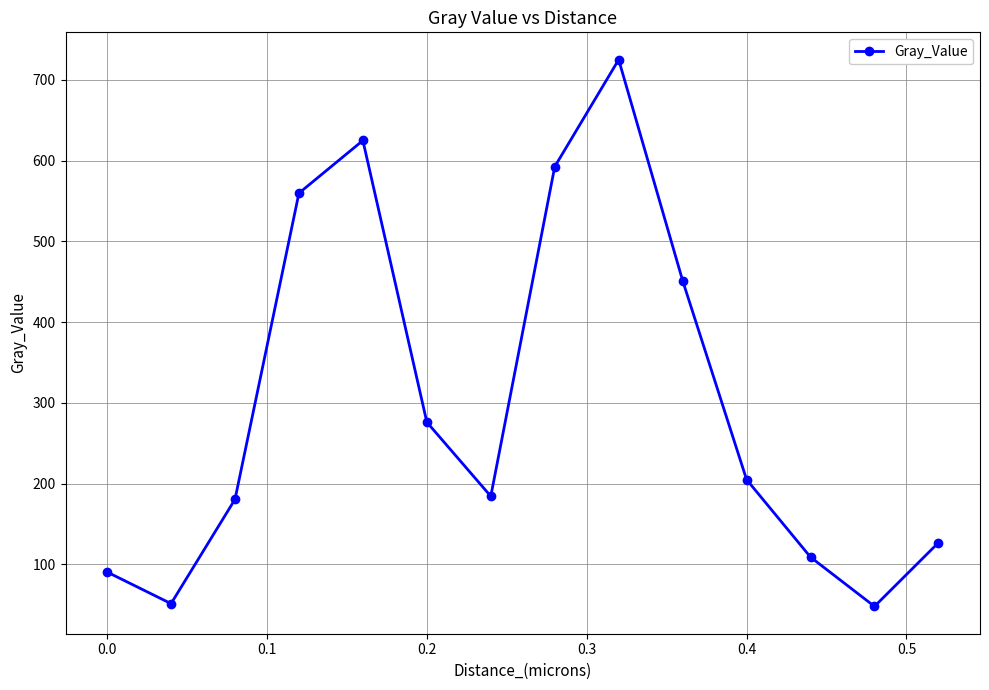

How many points are lower than both their immediate neighbors (excluding endpoints)?

3